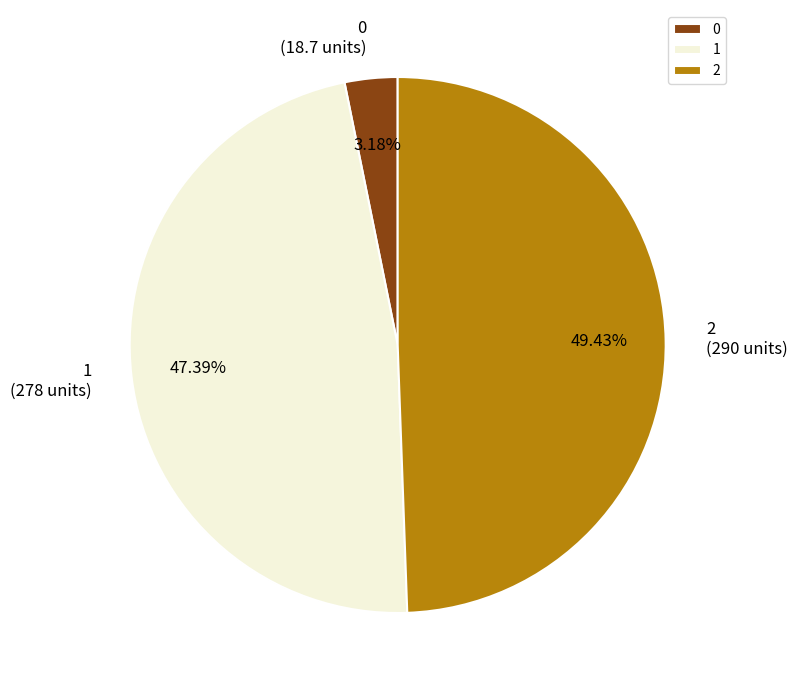

To the nearest percent, what is the difference between the 2 and 0 slice percentages?

46%